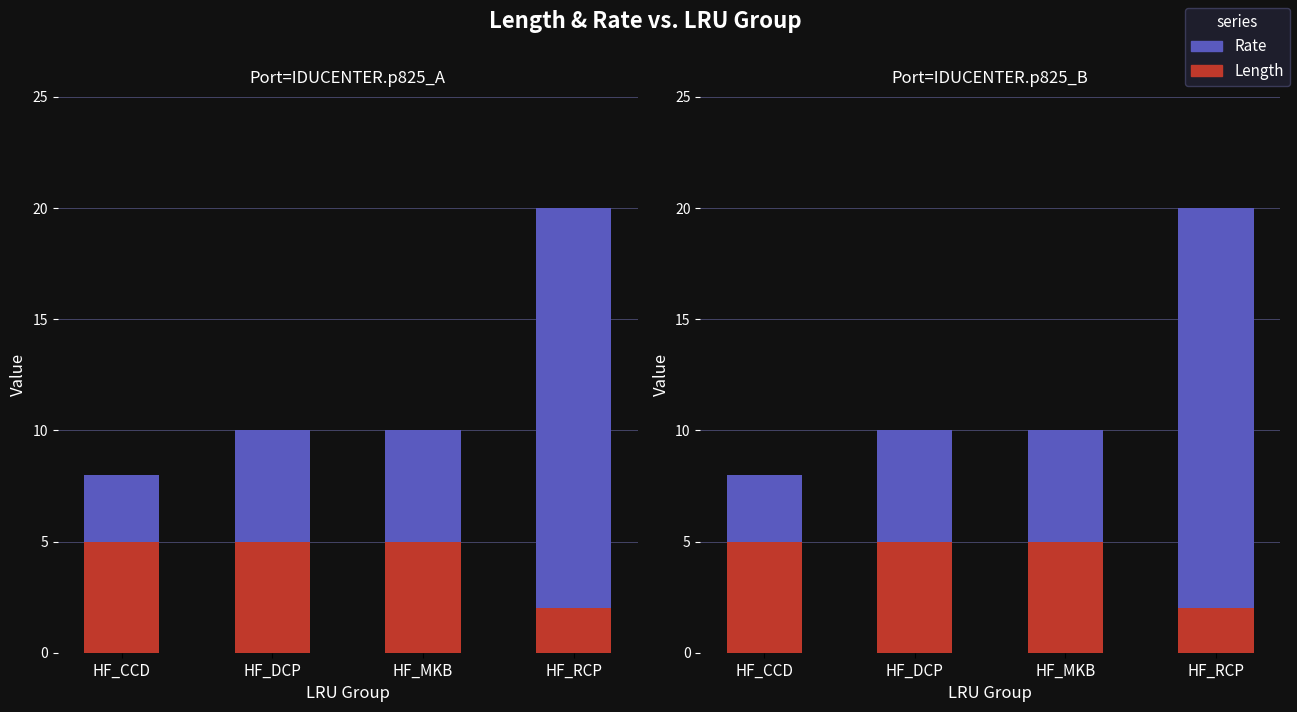

Count the Length values in the range 5 to 6.

3